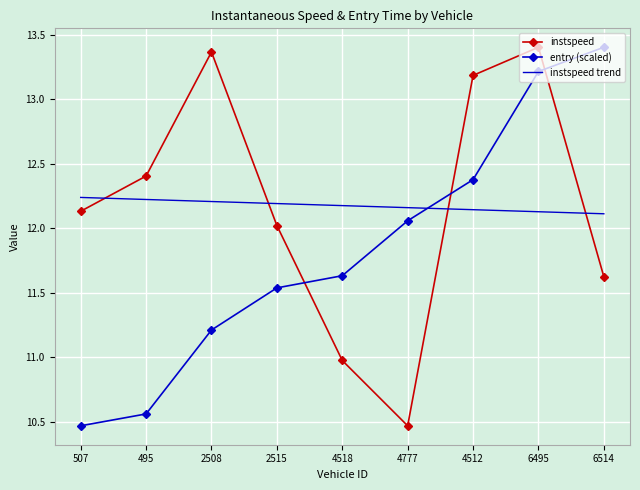

What is the difference between the highest and lowest values at 4512?

1.0